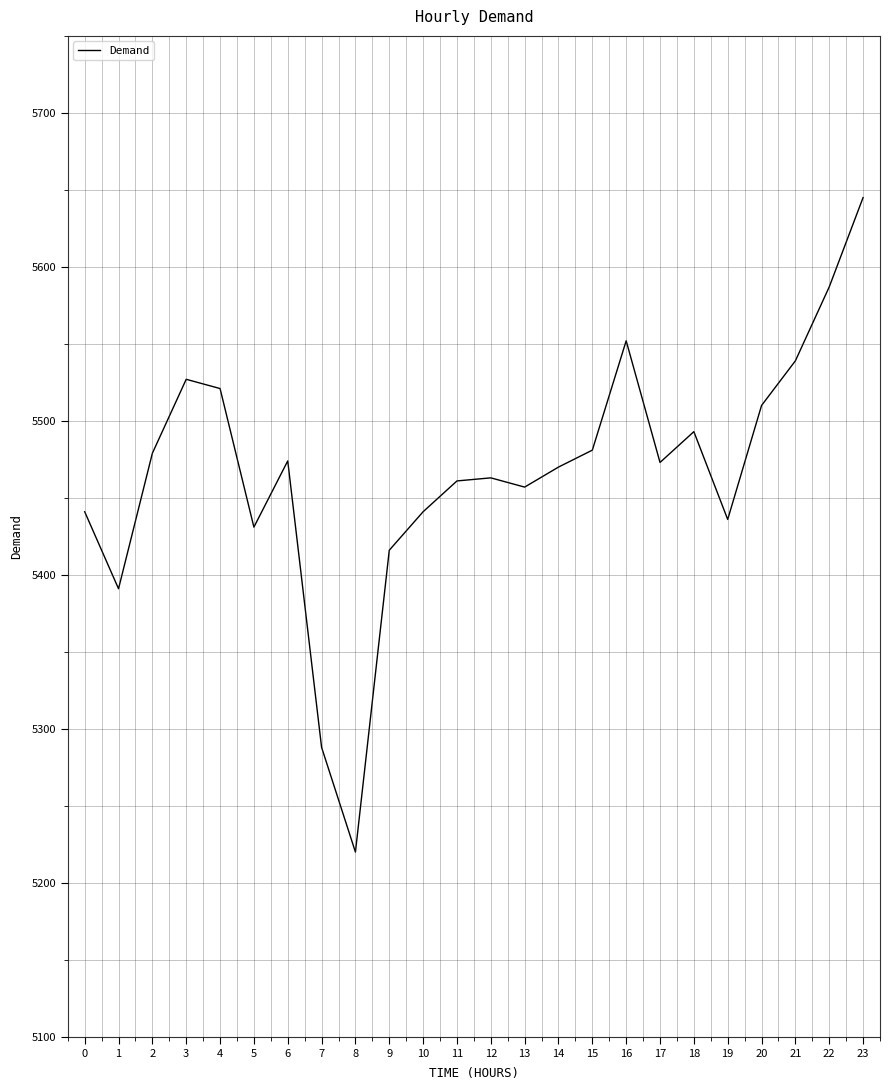

Approximately how many times larger is the value at 6 compared to 22?

1.0